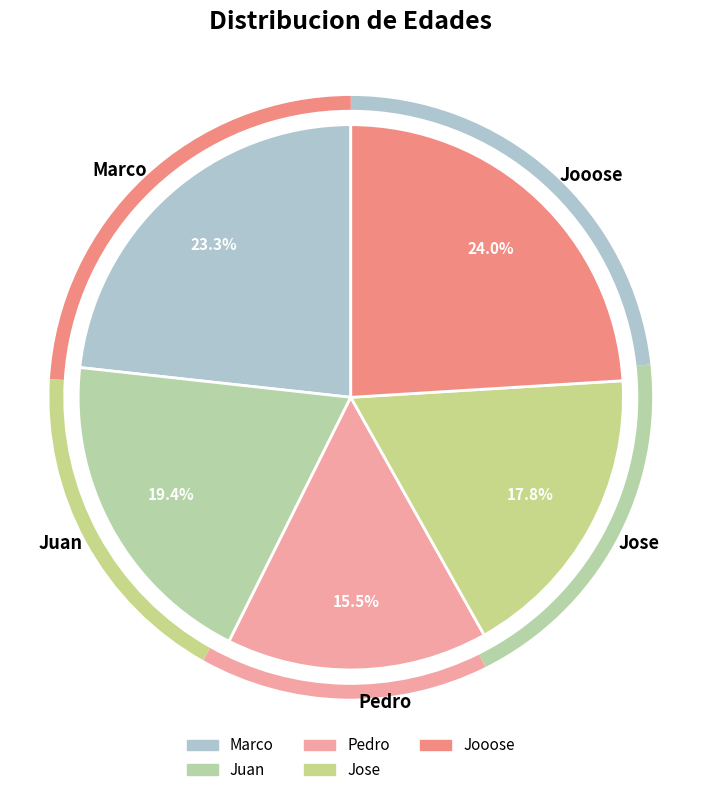

Which category has the smallest portion of the pie?

Pedro